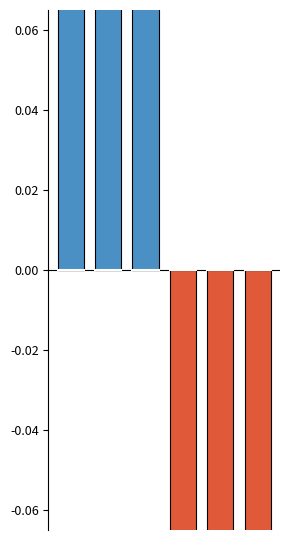

What is the difference between the maximum and minimum values in the Below Average series?

0.1